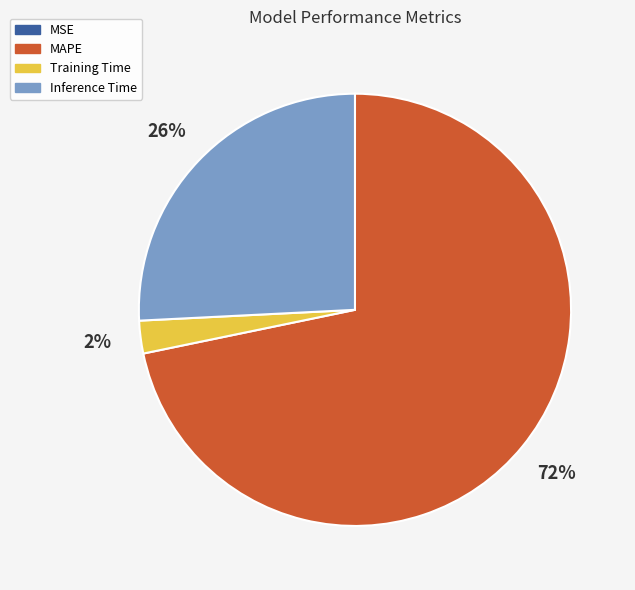

Is it true that MAPE is 57% of the pie?

False